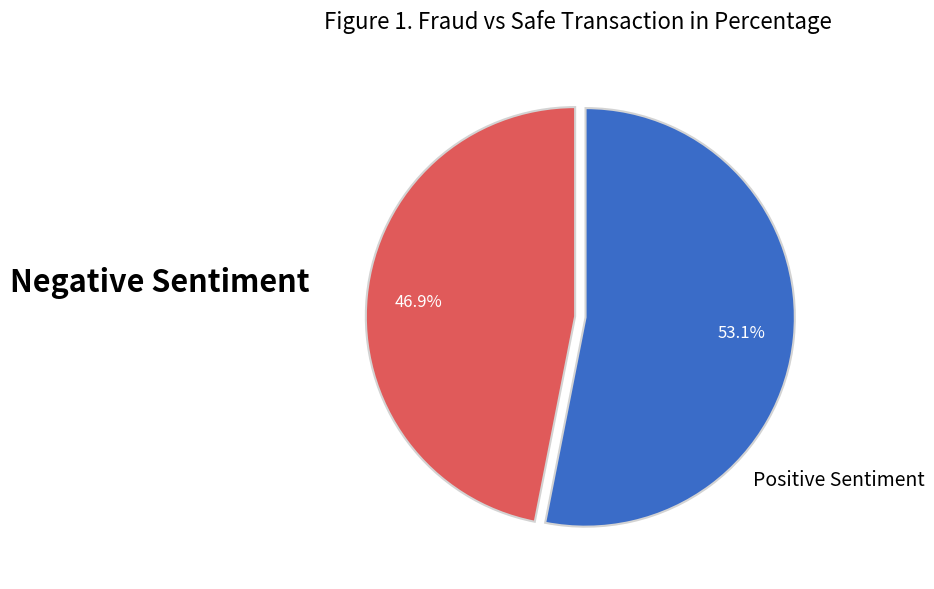

Count the number of slices in the pie.

2